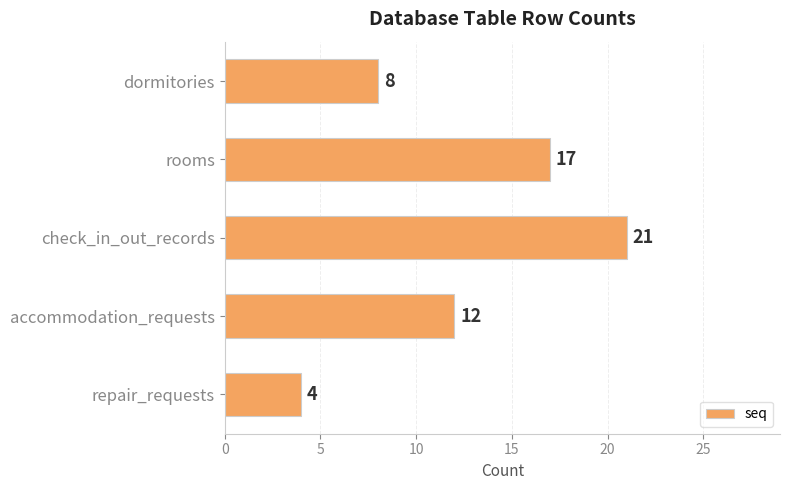

Which category has the highest value across all series?

check_in_out_records